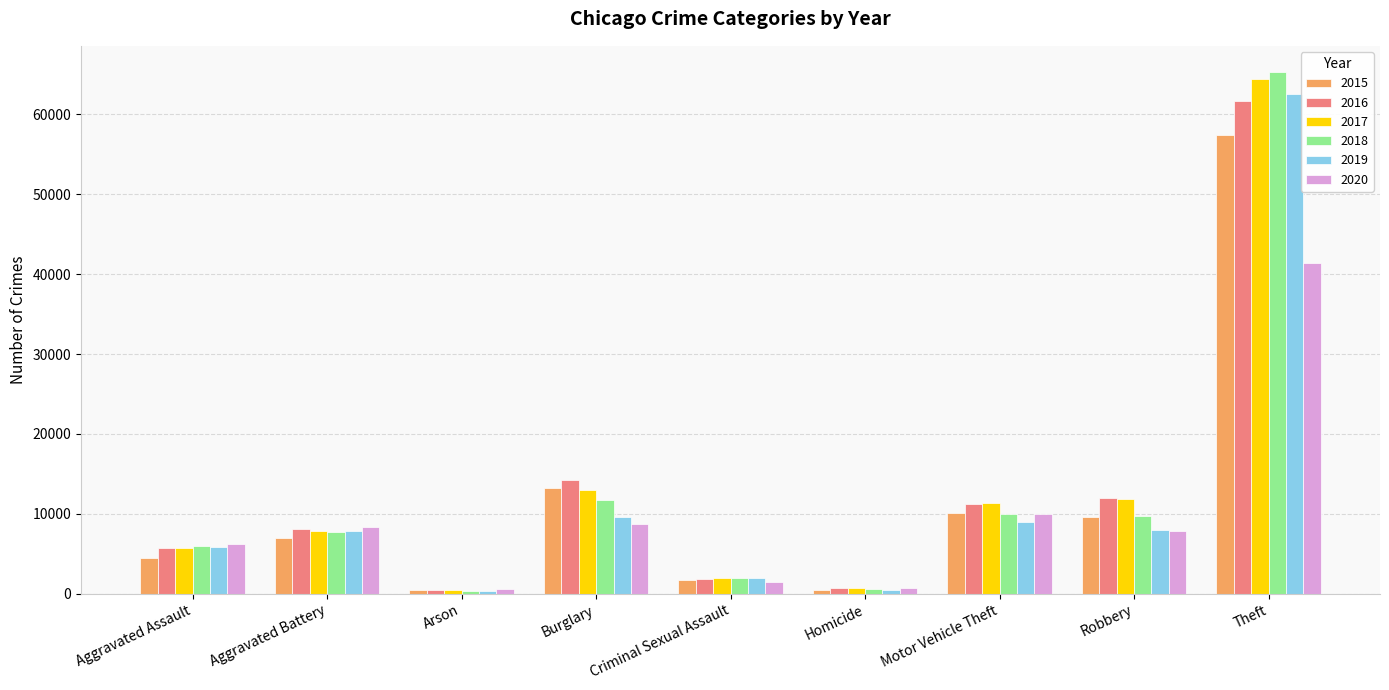

At which label does 2018 reach its peak?

Theft